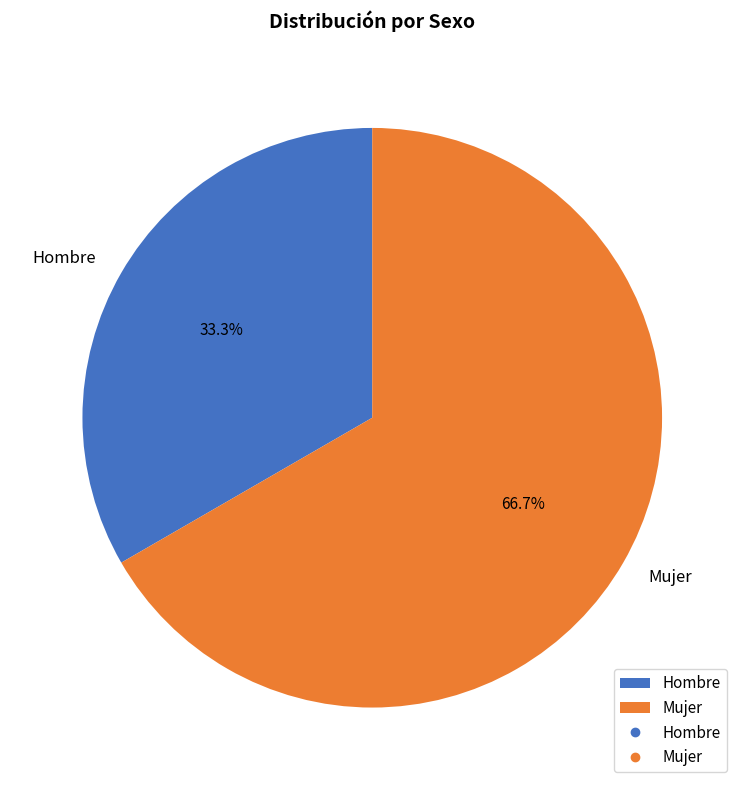

Is it true that Mujer is 67% of the pie?

True